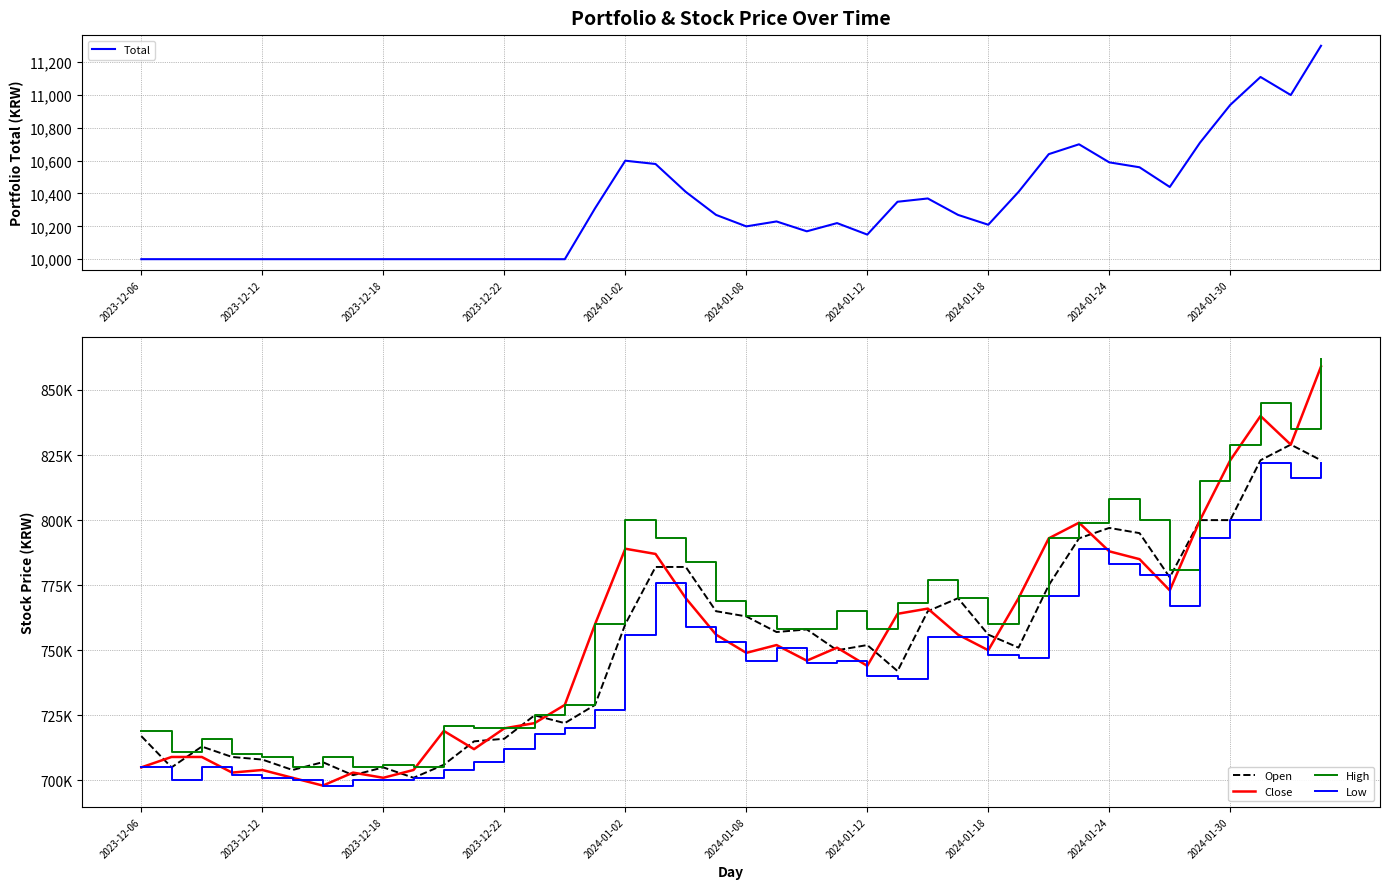

Is it true that Low equals 747000.0 at 29?

True